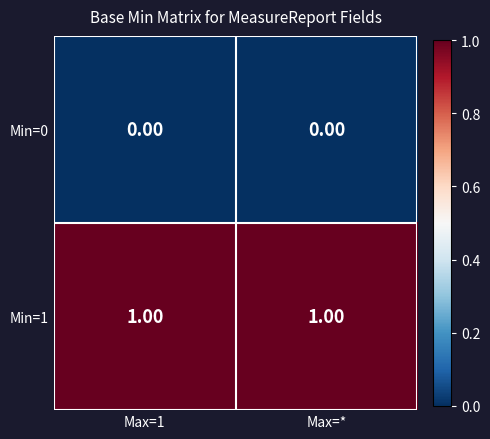

Rank the series at Max=1 from highest to lowest value.

Min=1, Min=0